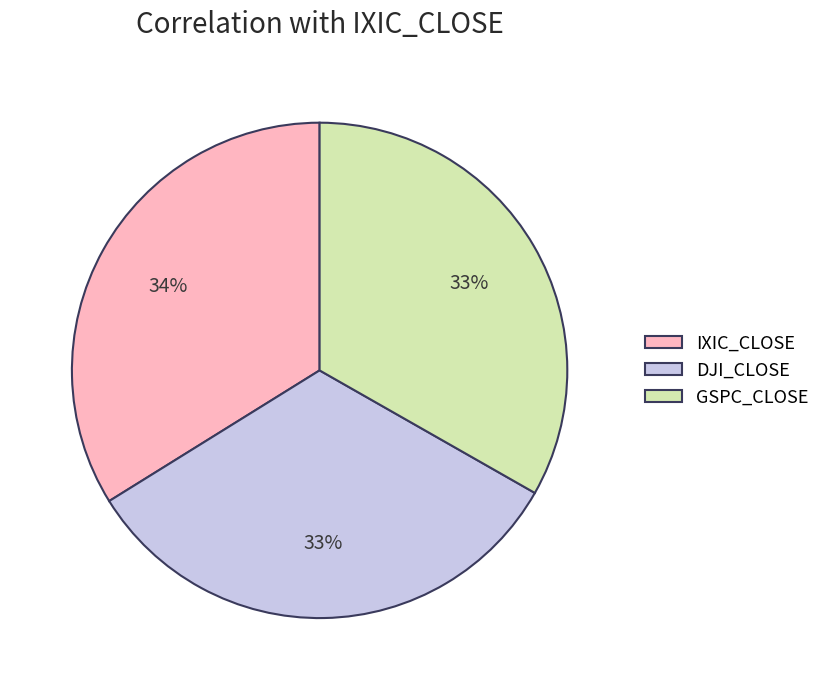

To the nearest percent, what is the difference between the largest and smallest slice percentages?

1%